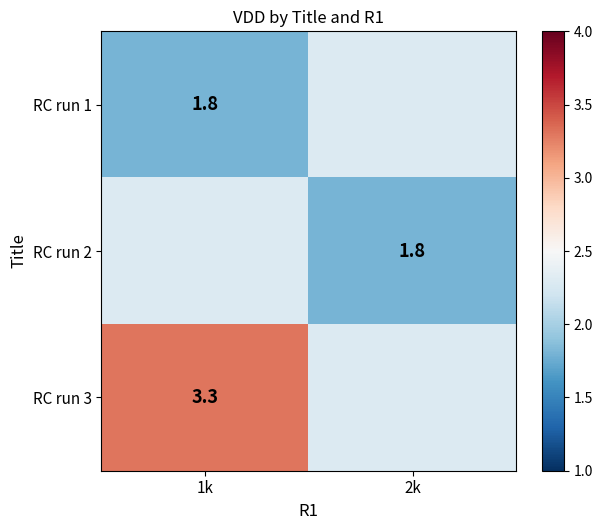

Which has a higher value, 1k or 2k?

2k